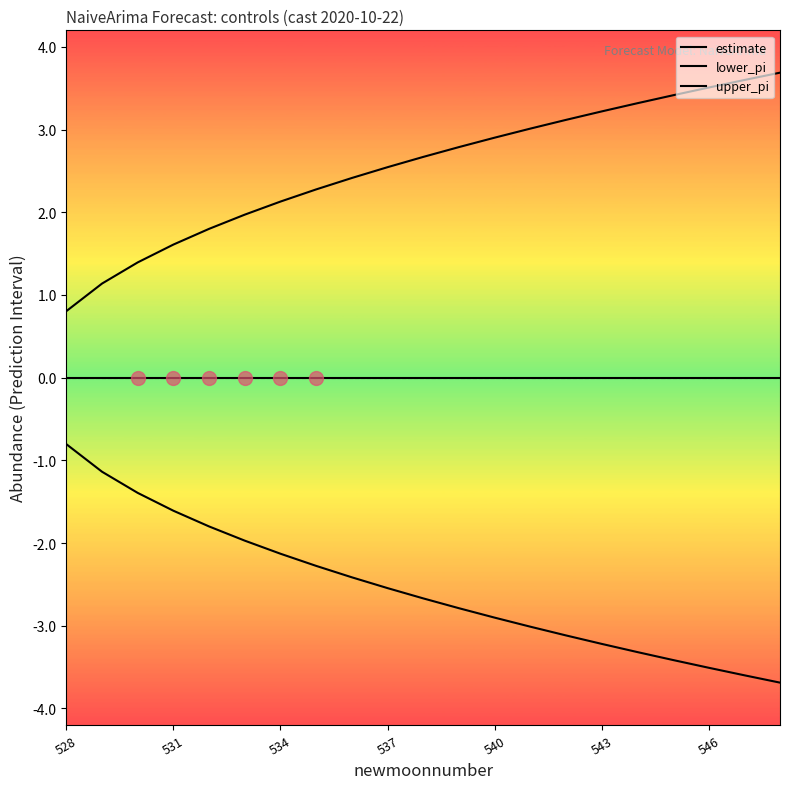

What is the average value of the lower_pi series?

-2.5